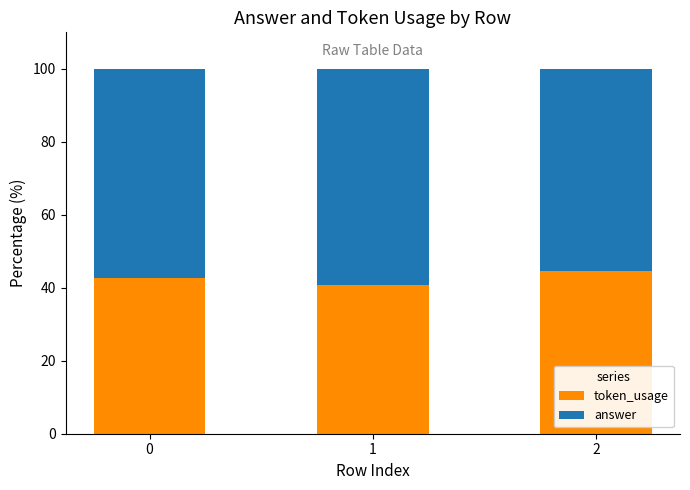

What is the total value across all series at 0?

100.0